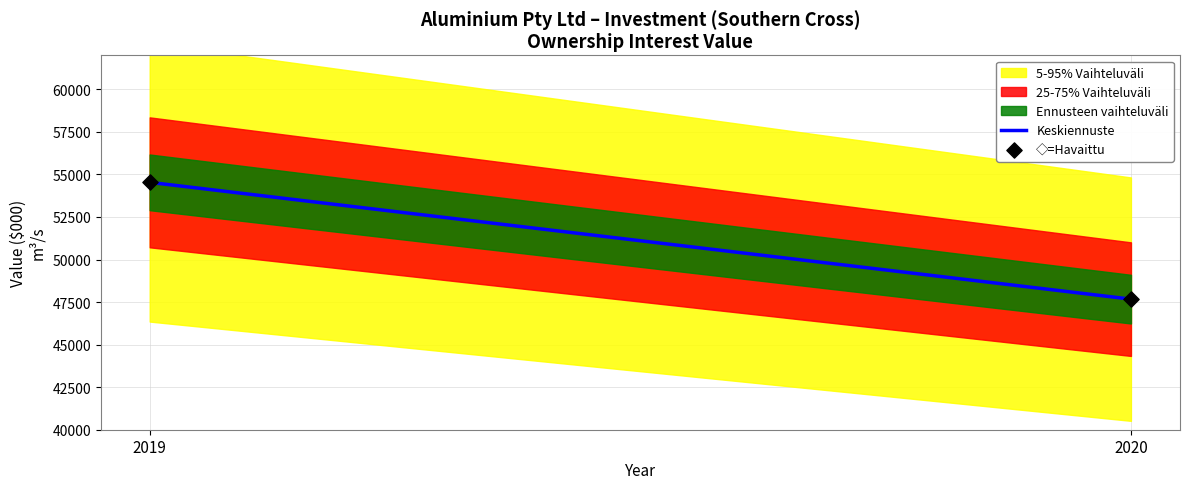

What is the range of Y values (max minus min)?

6863